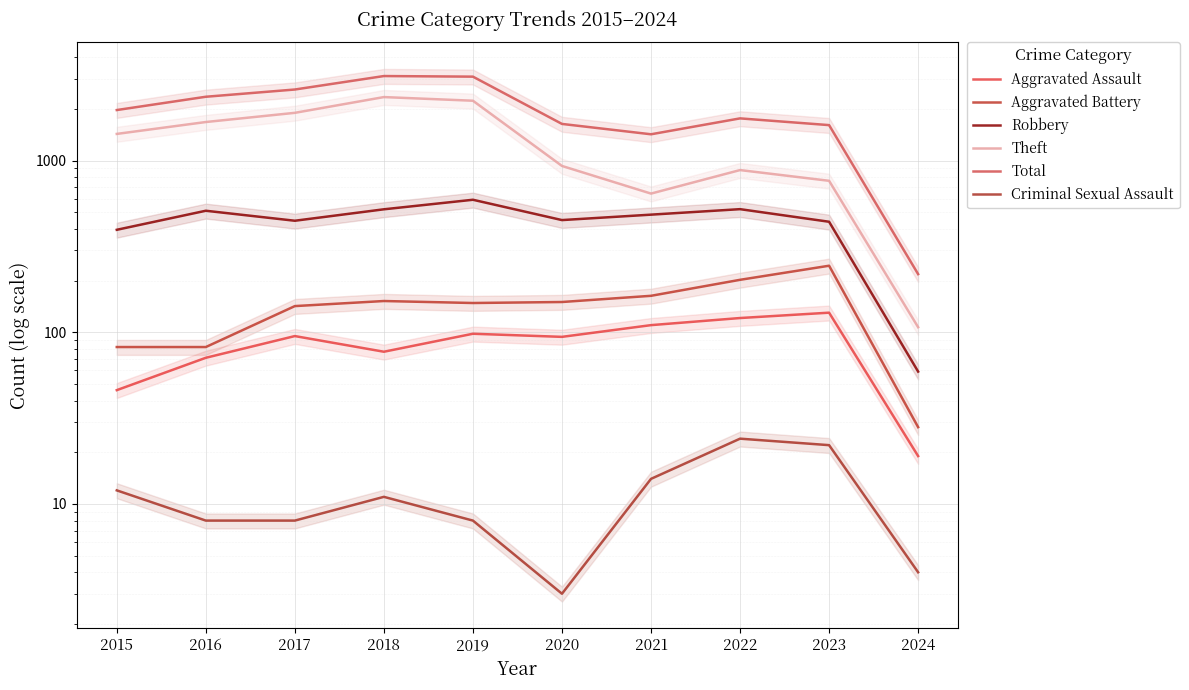

What is the value of the Robbery point at the 9th from the left?

440